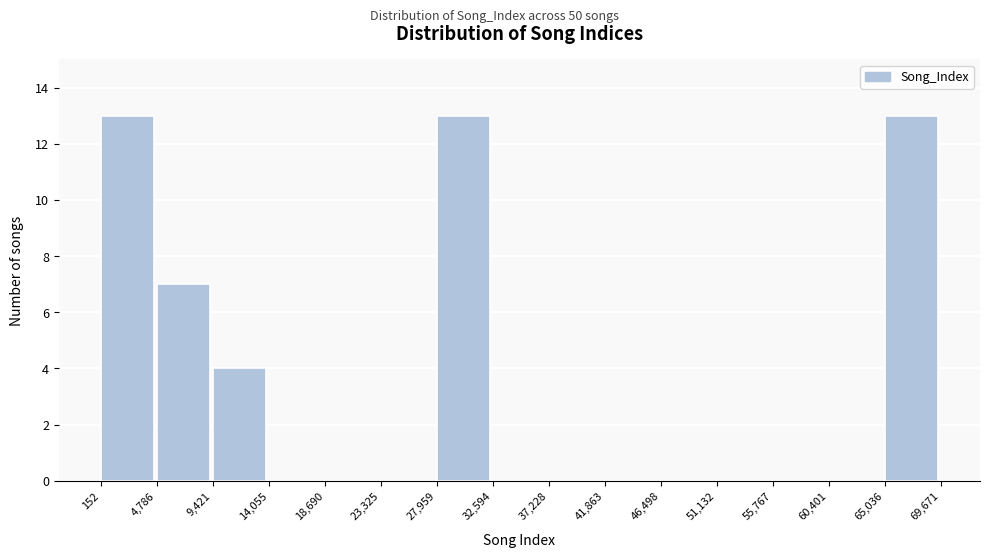

How tall is the bar that spans 9,421 to 14,055 on the x-axis? The values are not printed on the chart, so give them approximately, as read against the axis.

4